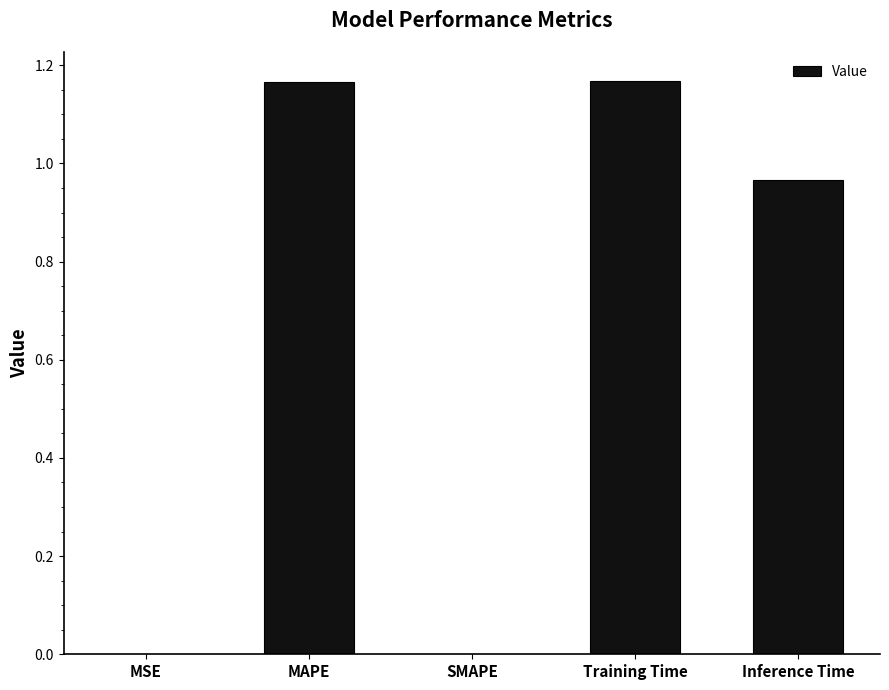

The chart shows a value of 0.6 at Training Time. True or false?

False